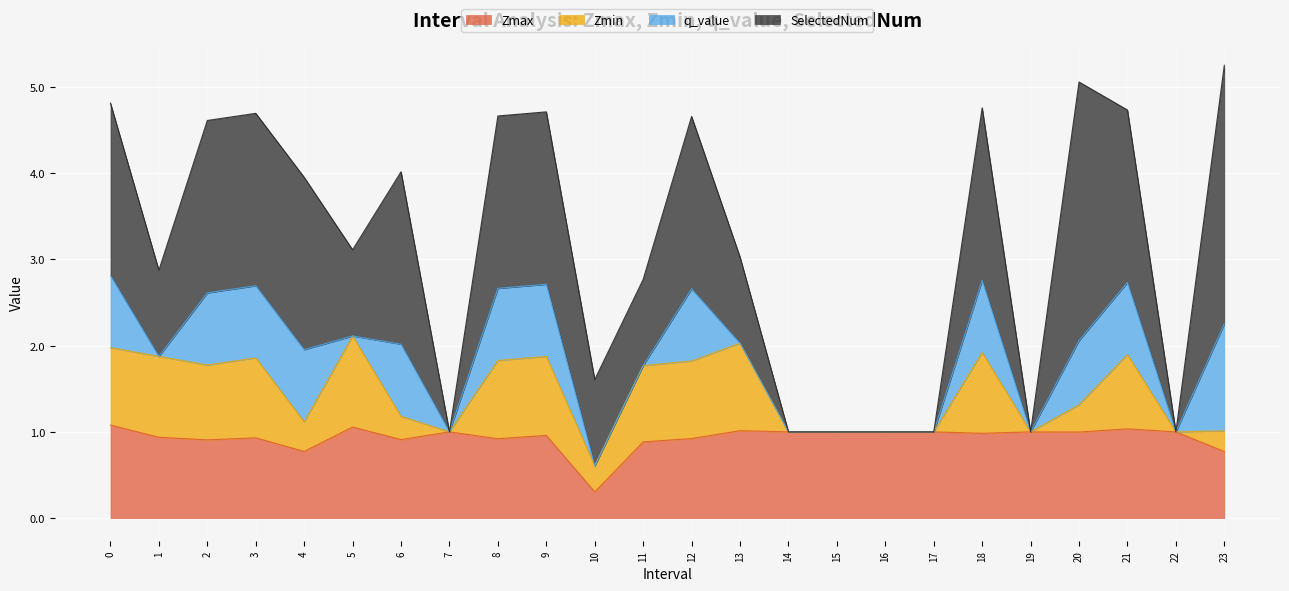

What is the highest value of the Zmax series?

1.1